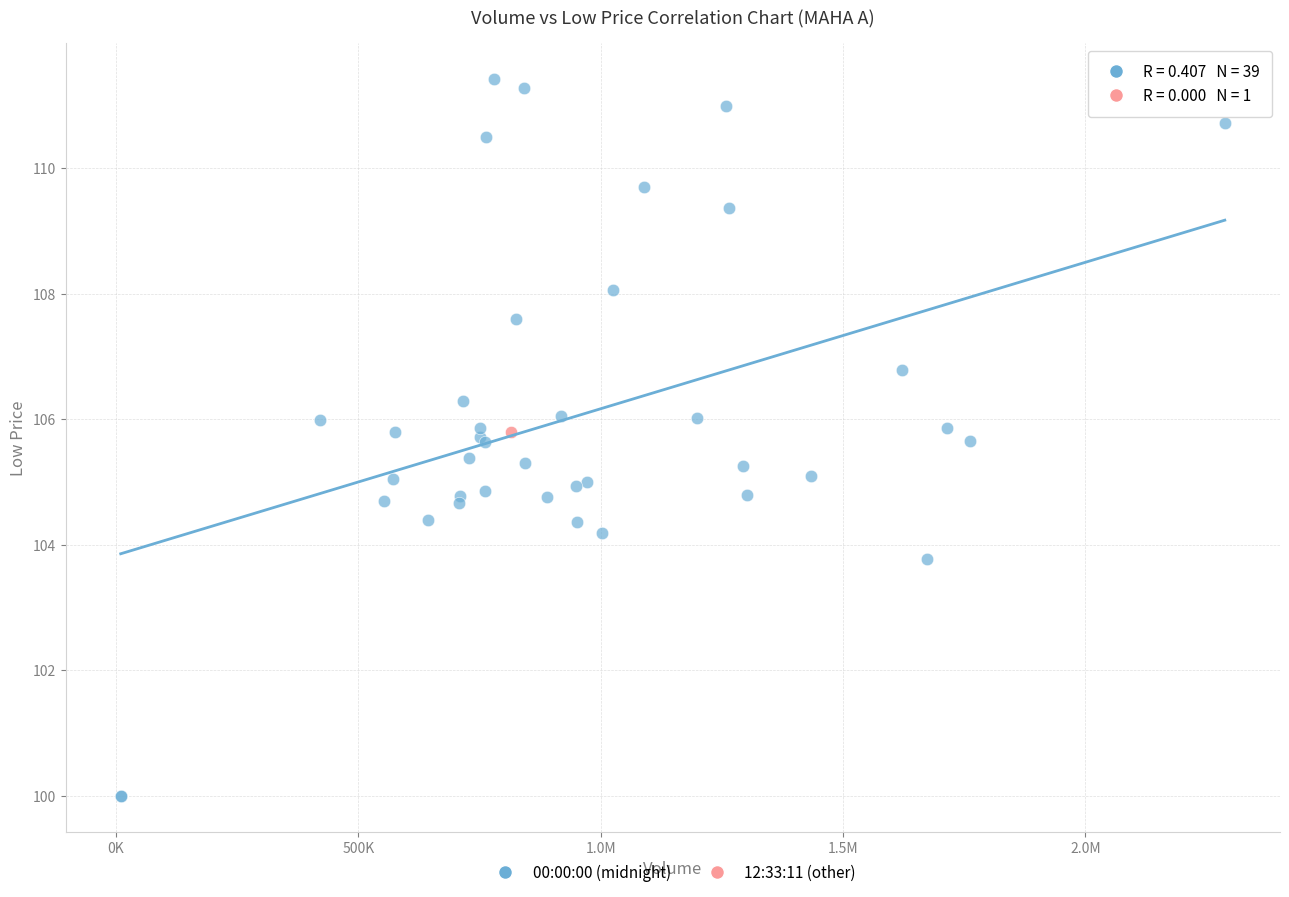

What are all the series names shown in the legend?

00:00:00 (midnight), 12:33:11 (other)